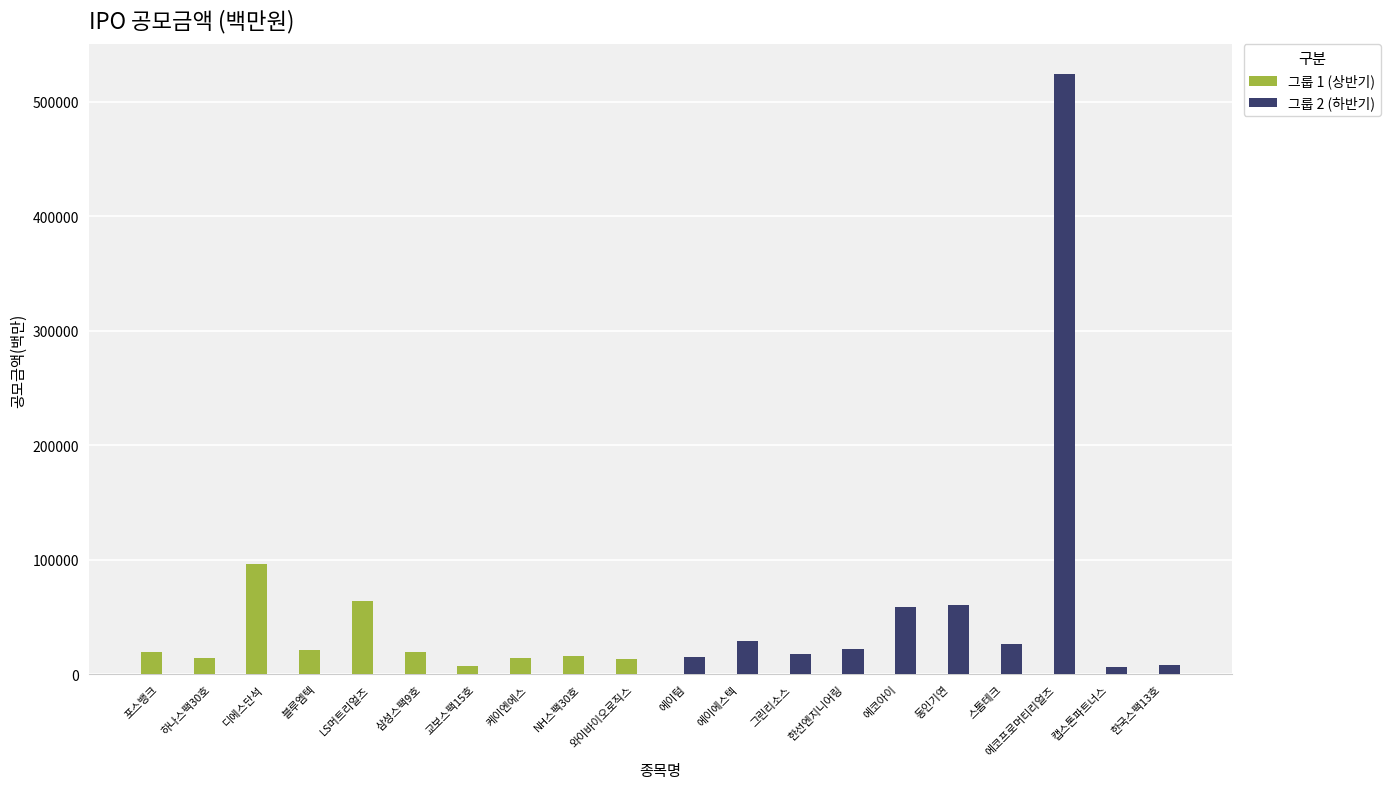

What is the sum of the 그룹 1 (상반기) values at 블루엠텍 and 하나스팩30호?

35000